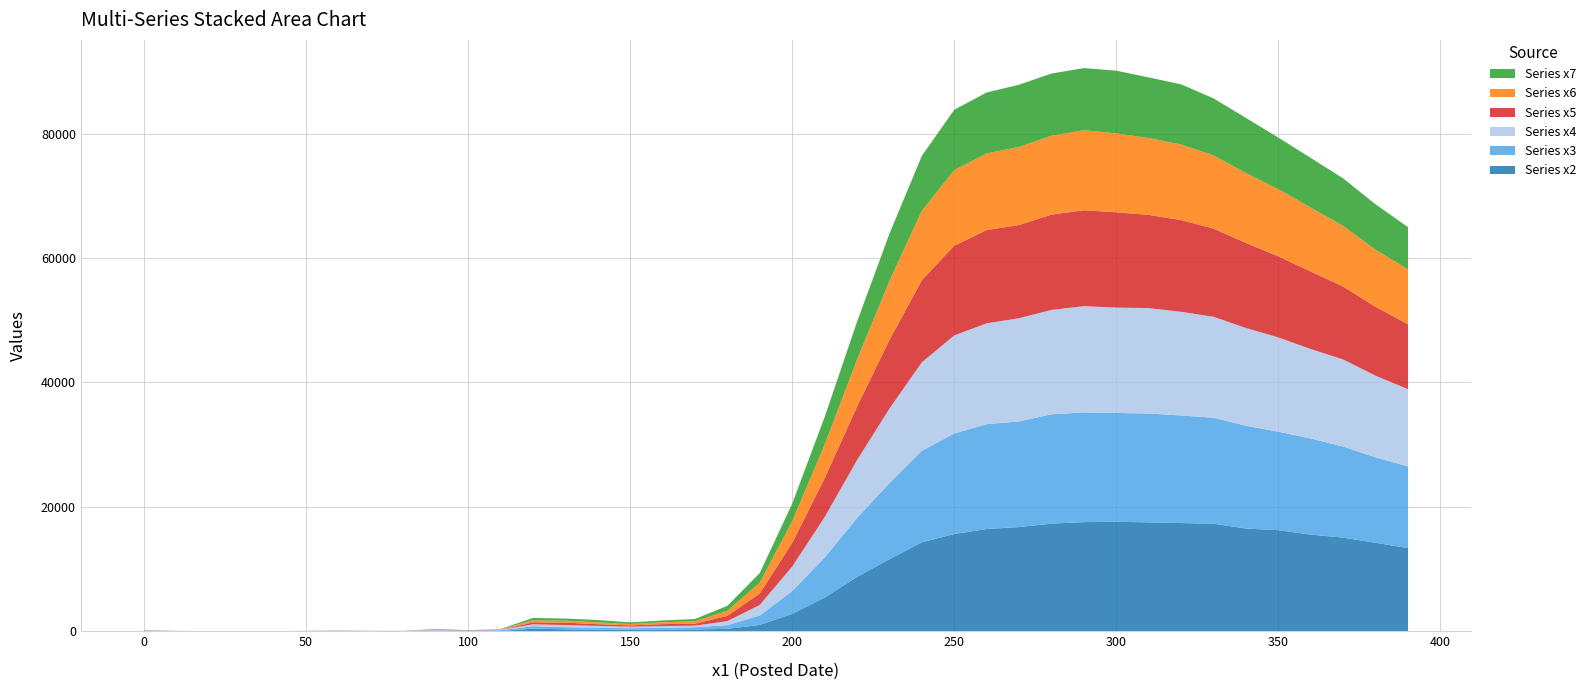

Reading left to right, list all the values displayed in this chart.

Series x2: 33.0	17.0	-36.8	-53.1	-0.5	4.2	53.2	-29.5	-20.6	-5.3	38.4	22.7	422.0	315.4	230.9	243.7	289.7	297.0	383.5	1017.9	2793.7	5409.4	8738.4	11589.5	14306.5	15630.7	16438.9	16757.9	17302.4	17547.0	17596.9	17509.9	17397.5	17290.7	16517.0	16250.5	15538.5	15054.9	14220.5	13362.5
Series x3: 13.4	-50.8	-113.3	15.2	-7.9	-3.4	-23.3	11.2	-16.8	141.6	33.9	138.2	390.4	341.4	300.2	248.1	266.6	351.9	600.7	1519.1	3663.2	6429.9	9467.2	12232.4	14710.6	16168.7	16857.7	16982.1	17580.7	17636.1	17494.1	17503.6	17292.4	17030.4	16528.9	15830.2	15454.6	14627.9	13736.6	13143.1
Series x4: 4.2	-17.9	-104.3	-8.1	-58.8	7.4	56.4	17.2	17.7	82.6	3.4	54.1	304.4	347.7	335.1	250.6	279.7	254.1	643.2	1696.2	3949.9	6502.7	9316.7	11969.1	14221.7	15766.6	16215.6	16591.4	16784.6	17083.9	16945.7	16945.9	16668.4	16236.6	15711.7	15160.1	14380.2	14010.1	13130.4	12417.6
Series x5: 25.6	41.1	-73.4	-67.0	-10.9	11.3	25.5	-47.5	11.5	40.8	43.0	3.0	319.0	387.5	267.8	202.8	308.5	317.0	846.0	1856.3	3808.8	6241.0	8602.0	11048.8	13215.5	14427.6	14993.8	14987.3	15324.6	15424.3	15322.8	14986.8	14750.5	14193.1	13678.1	13040.5	12467.3	11731.0	11066.5	10451.3
Series x6: -0.9	-34.2	-56.0	-38.2	-28.5	42.5	6.3	46.8	19.3	30.1	12.8	100.5	336.6	310.8	309.0	216.3	313.8	376.5	828.3	1721.8	3472.8	5394.8	7537.8	9478.6	11148.6	12143.1	12319.3	12546.6	12674.5	12852.6	12685.5	12344.1	12145.5	11756.6	11223.8	10783.6	10274.6	9743.6	9179.0	8818.0
Series x7: 63.0	-61.2	-5.8	-43.0	-14.0	-10.7	1.3	-48.2	15.2	66.0	37.2	29.3	364.5	335.0	368.5	262.7	280.0	370.7	785.3	1553.8	2816.2	4447.8	6085.3	7592.8	8821.3	9707.5	9794.0	10005.3	10001.8	10006.3	10079.0	9753.8	9675.0	9161.5	8870.3	8300.8	7983.8	7642.3	7303.0	6774.0